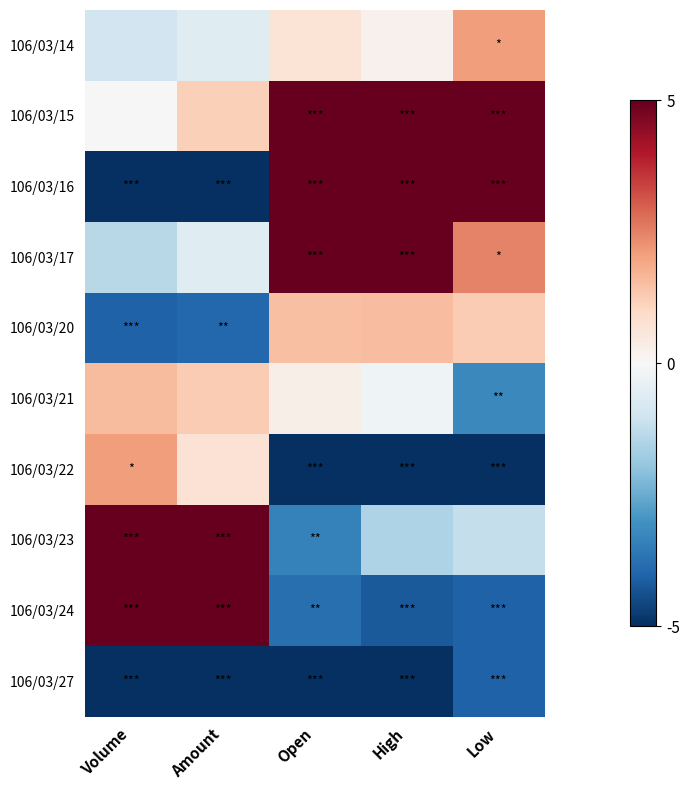

Rank the series at Volume from highest to lowest value.

106/03/23, 106/03/24, 106/03/22, 106/03/21, 106/03/15, 106/03/14, 106/03/17, 106/03/20, 106/03/27, 106/03/16